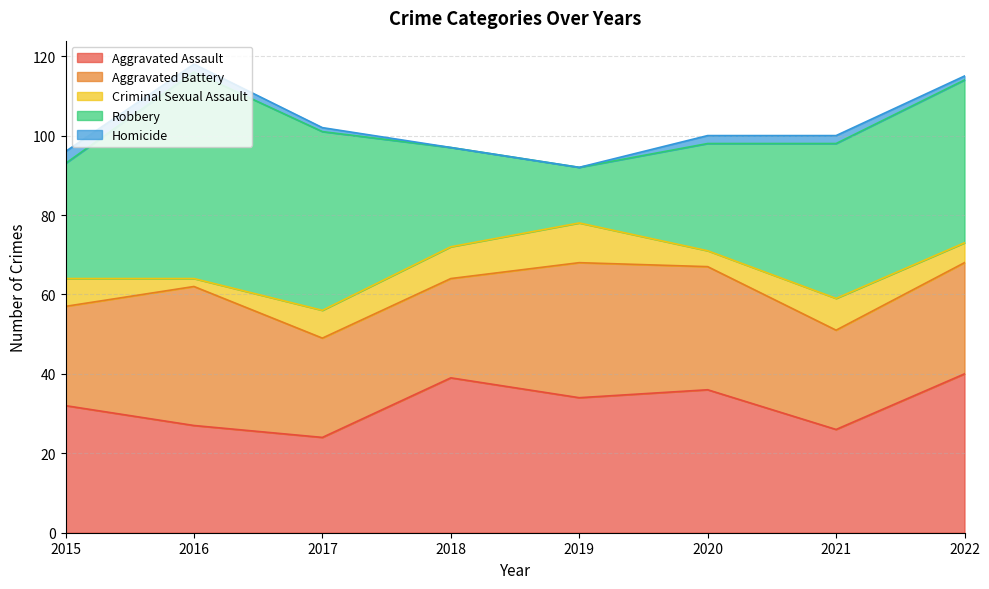

Reading left to right, transcribe all the data shown in this chart.

Aggravated Assault: 32	27	24	39	34	36	26	40
Aggravated Battery: 25	35	25	25	34	31	25	28
Criminal Sexual Assault: 7	2	7	8	10	4	8	5
Robbery: 29	52	45	25	14	27	39	41
Homicide: 3	2	1	0	0	2	2	1